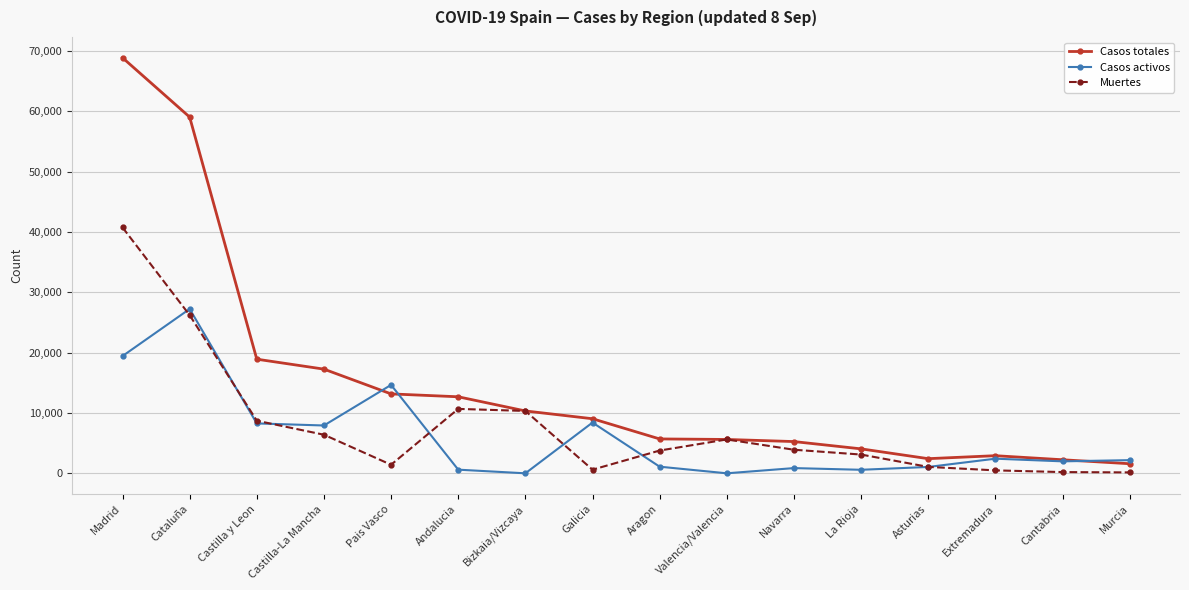

What is the spread (max minus min) of values at Asturias?

1373